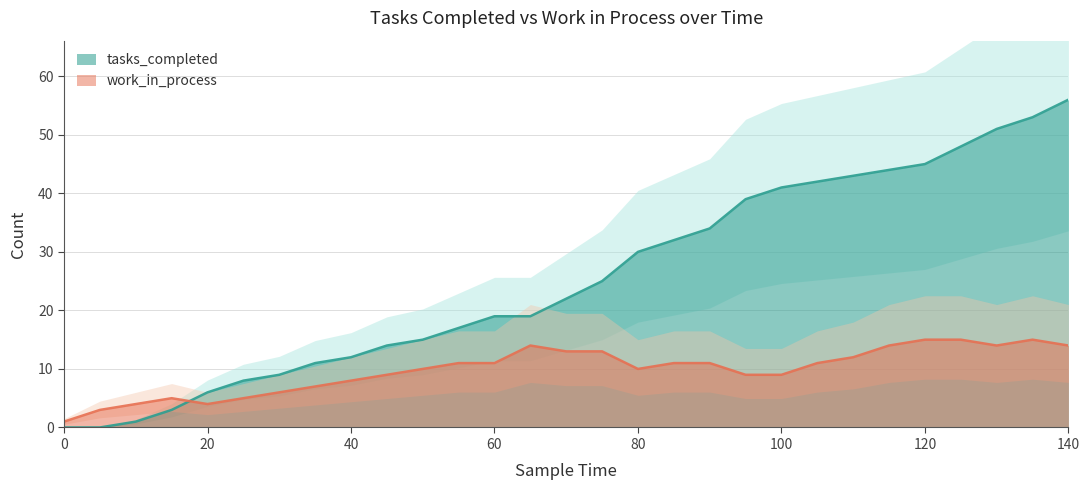

True or false: tasks_completed has more than 1 interior local peaks.

False